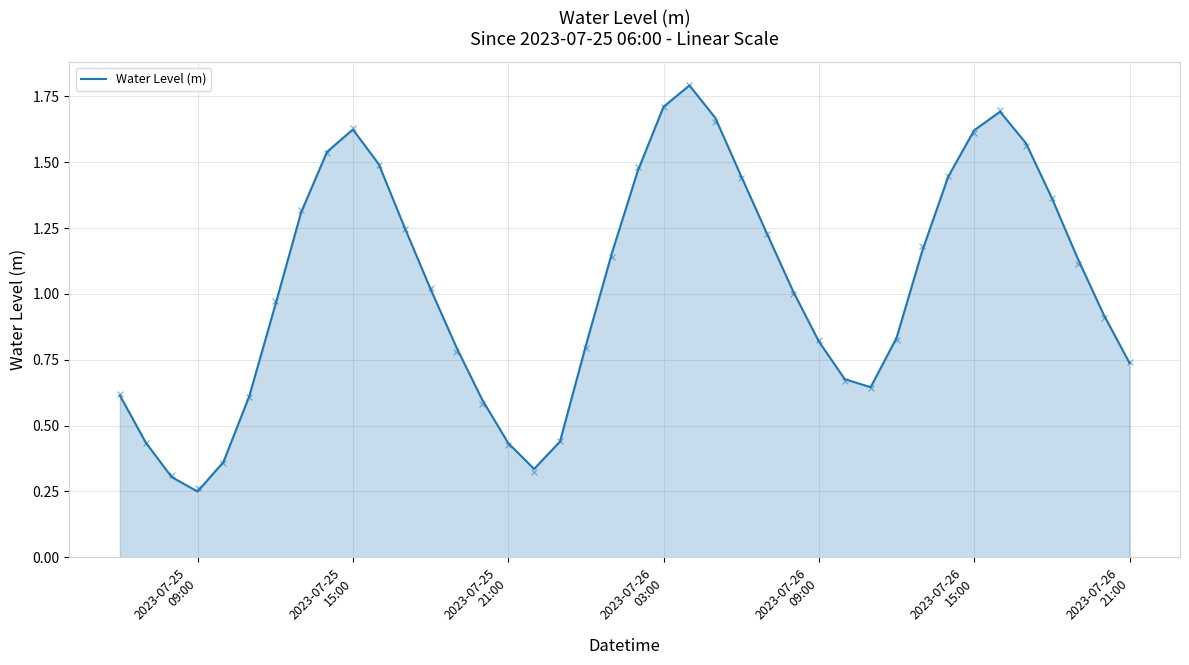

What is the highest value of the Water Level (m) series?

1.8